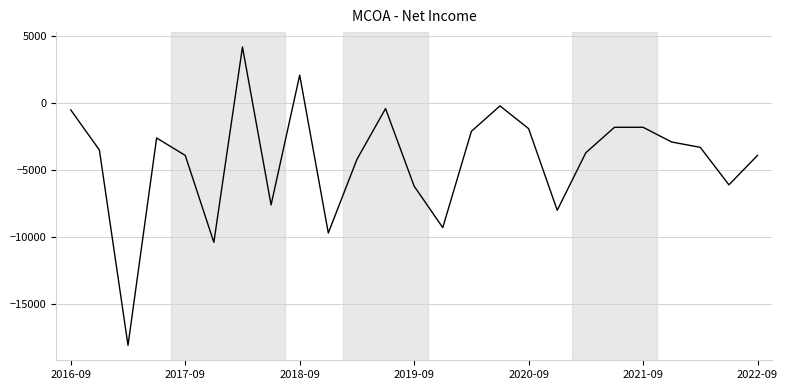

What is the minimum value shown in the chart?

-18100